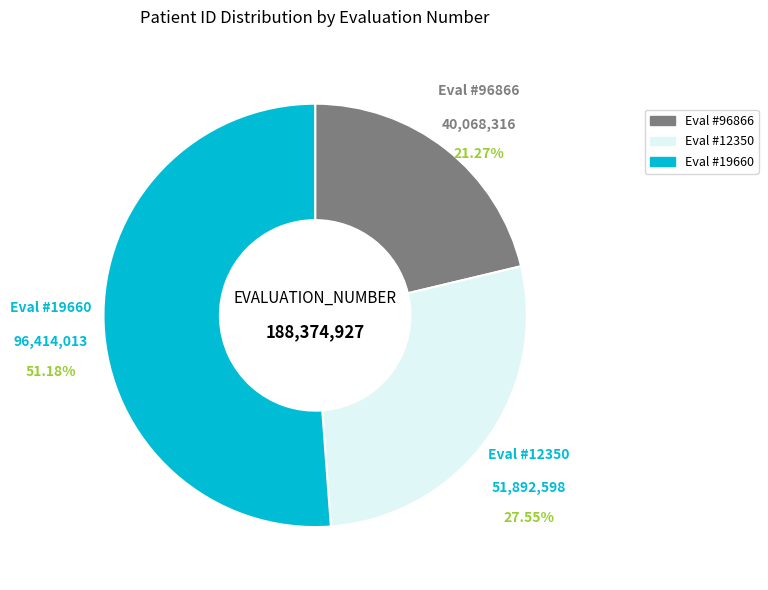

Does any single category account for the majority?

Yes